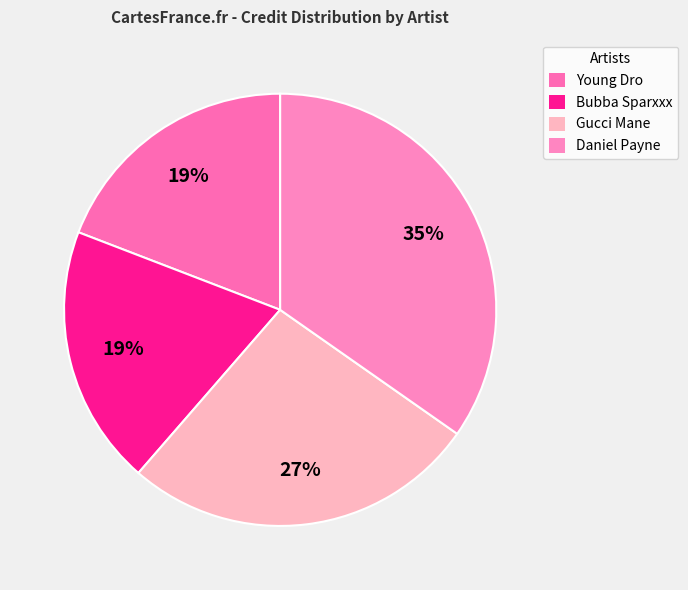

To the nearest percent, what is the average slice percentage?

25%